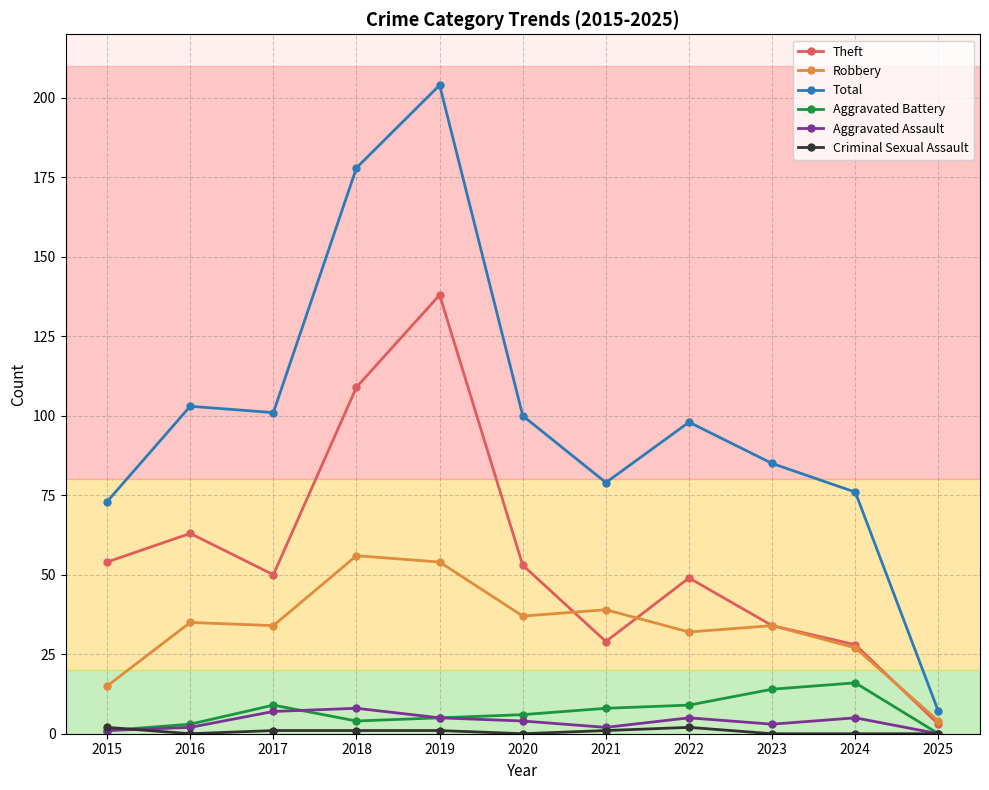

What is the value of the Aggravated Assault point at the 2nd from the left?

2